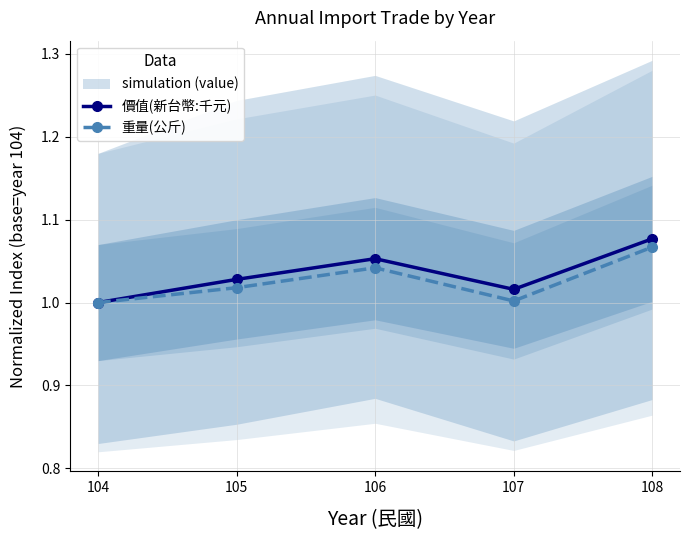

Is the value of 重量(公斤) at 106 greater than the value of 價值(新台幣:千元) at 104?

Yes